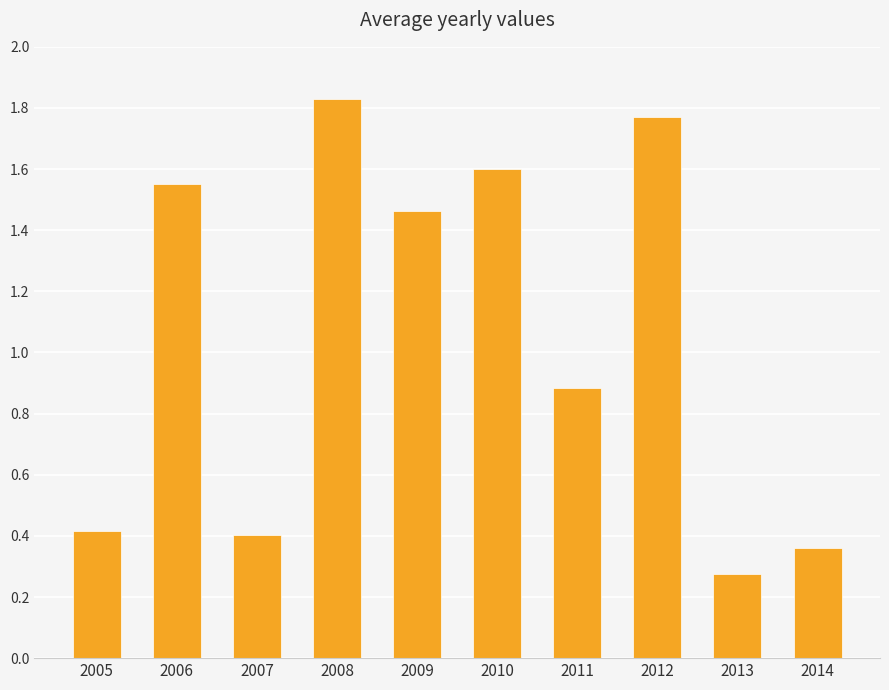

What is the sum of the values at 2005 and 2006?

2.0